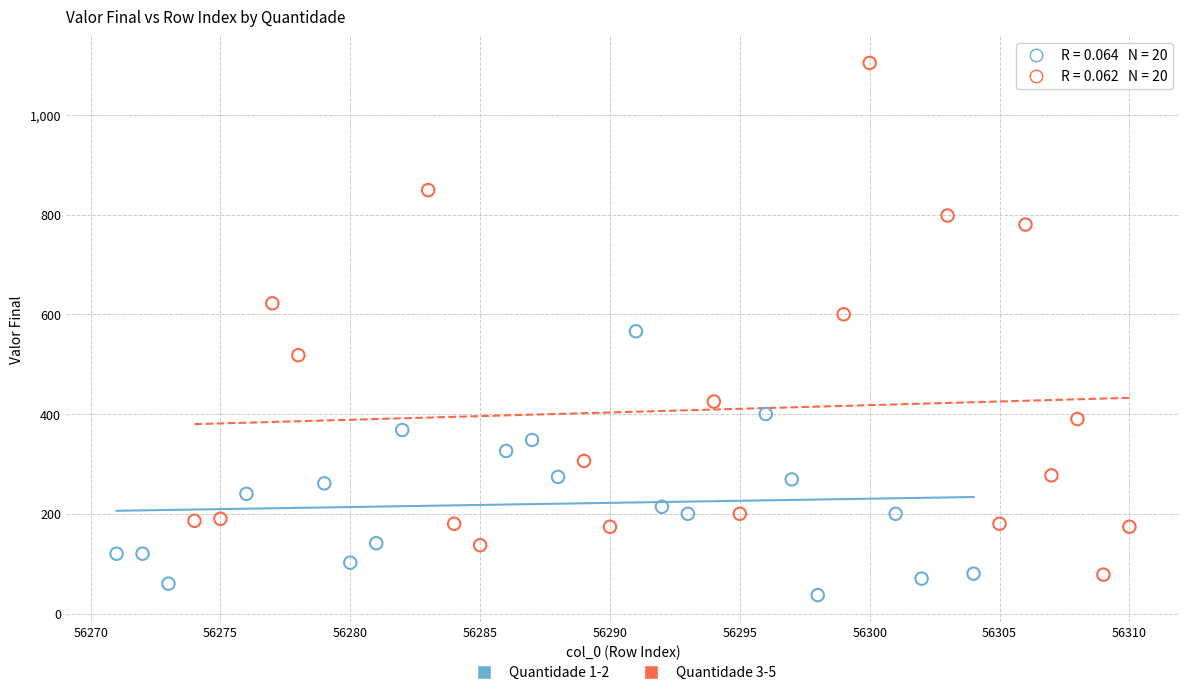

Which series reaches the maximum Y coordinate?

Quantidade 3-5